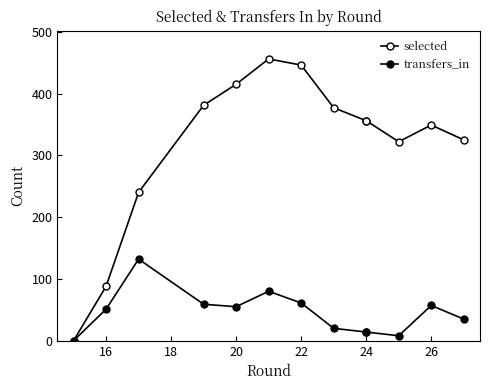

What is the greatest value displayed?

456